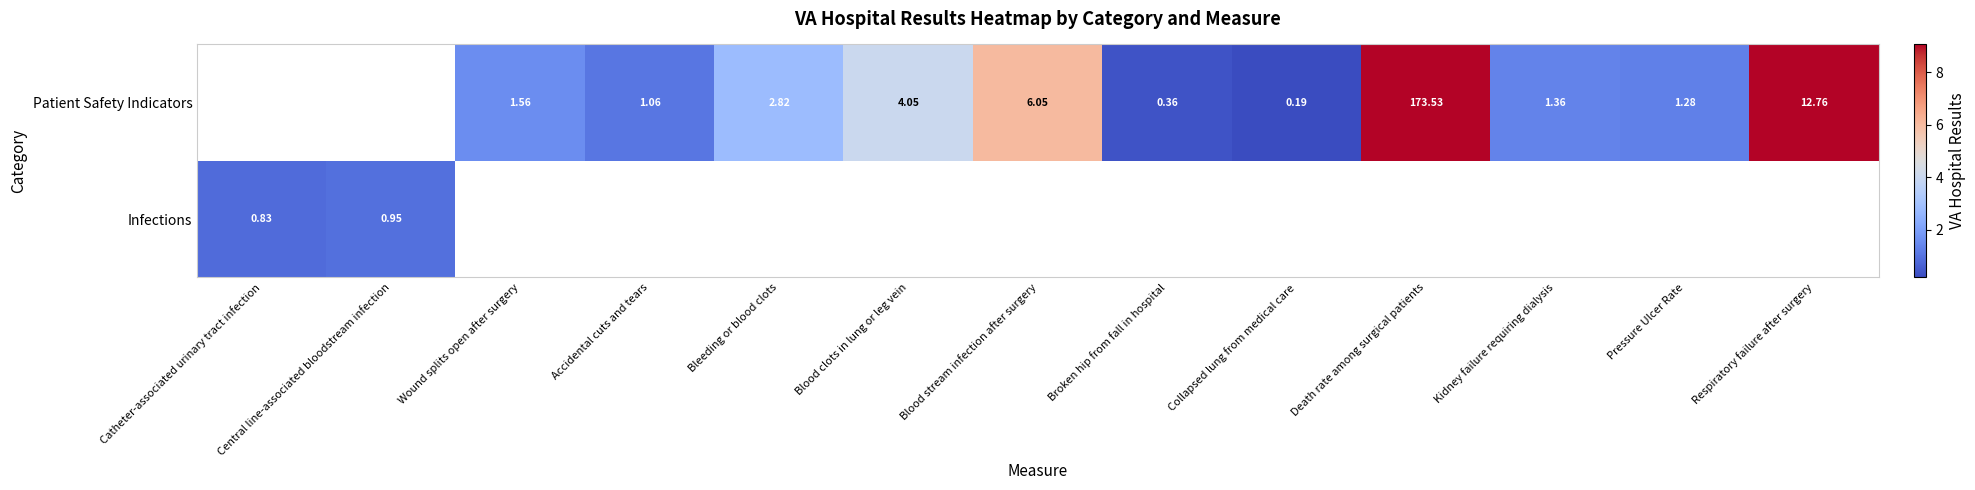

The value of Patient Safety Indicators at Kidney failure requiring dialysis is 1.4. True or false?

True